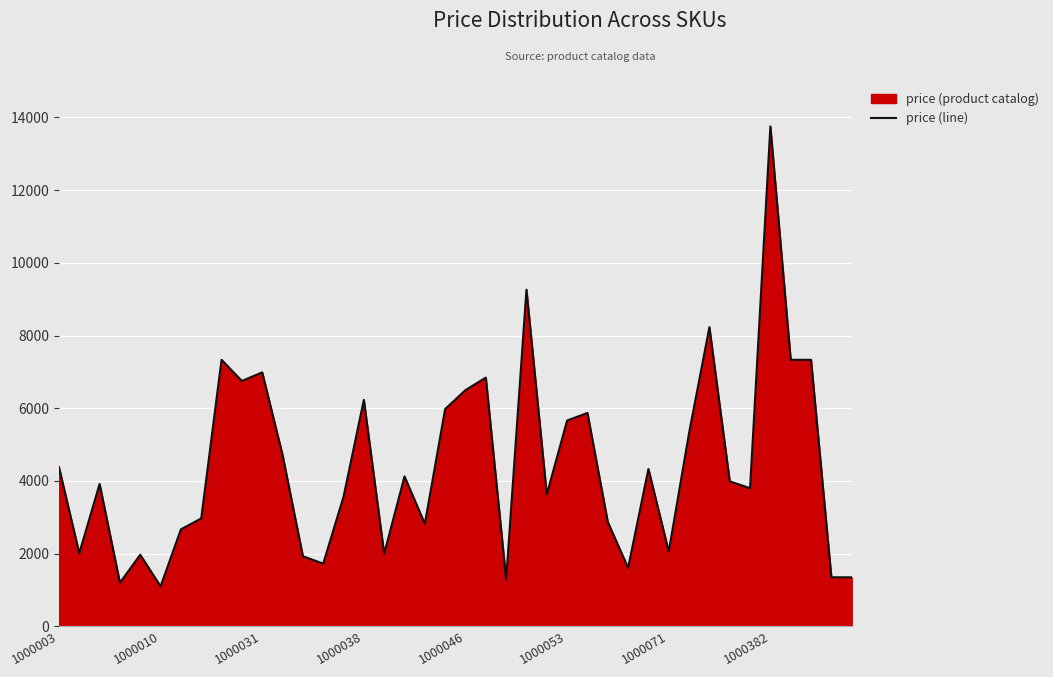

What is the minimum value shown in the chart?

1101